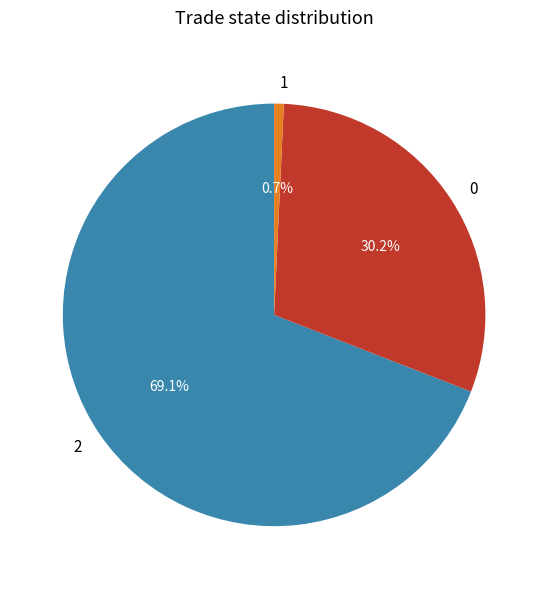

Approximately how many times larger is the value at 1 compared to 2?

0.0